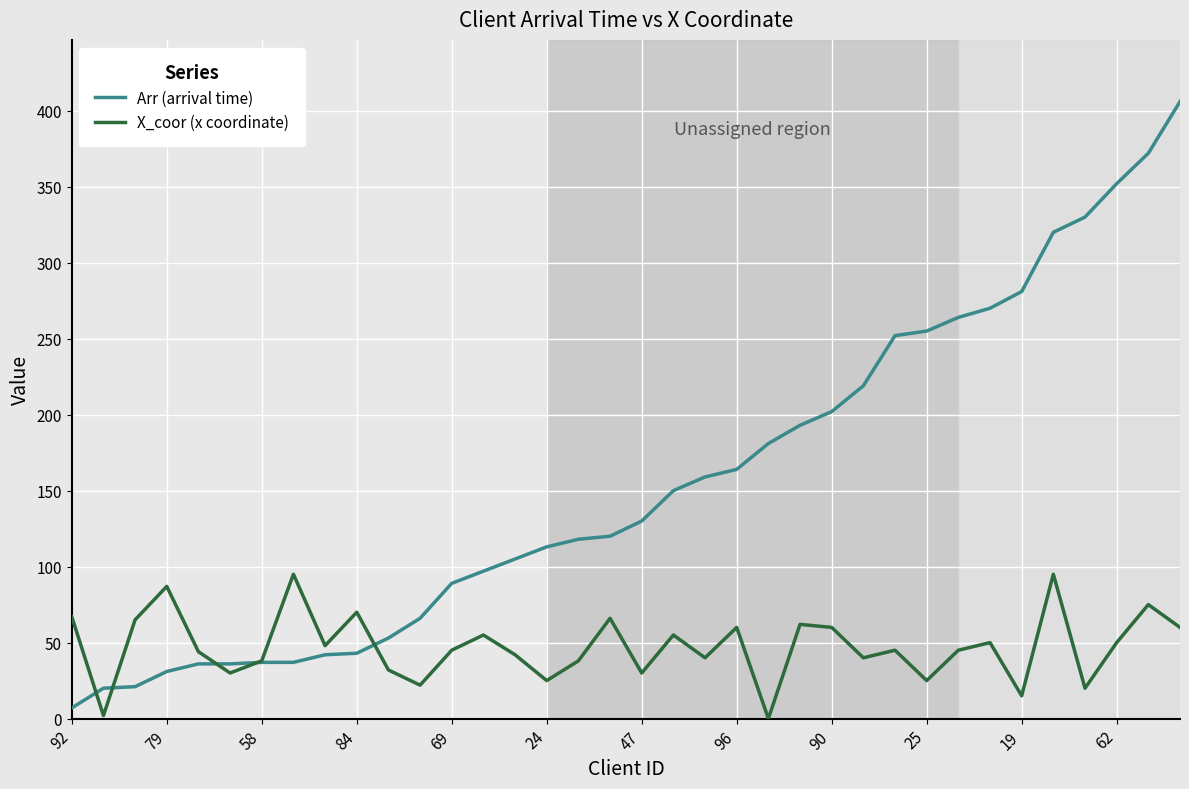

What is the difference between the second highest and second lowest values in the Arr (arrival time) series?

352